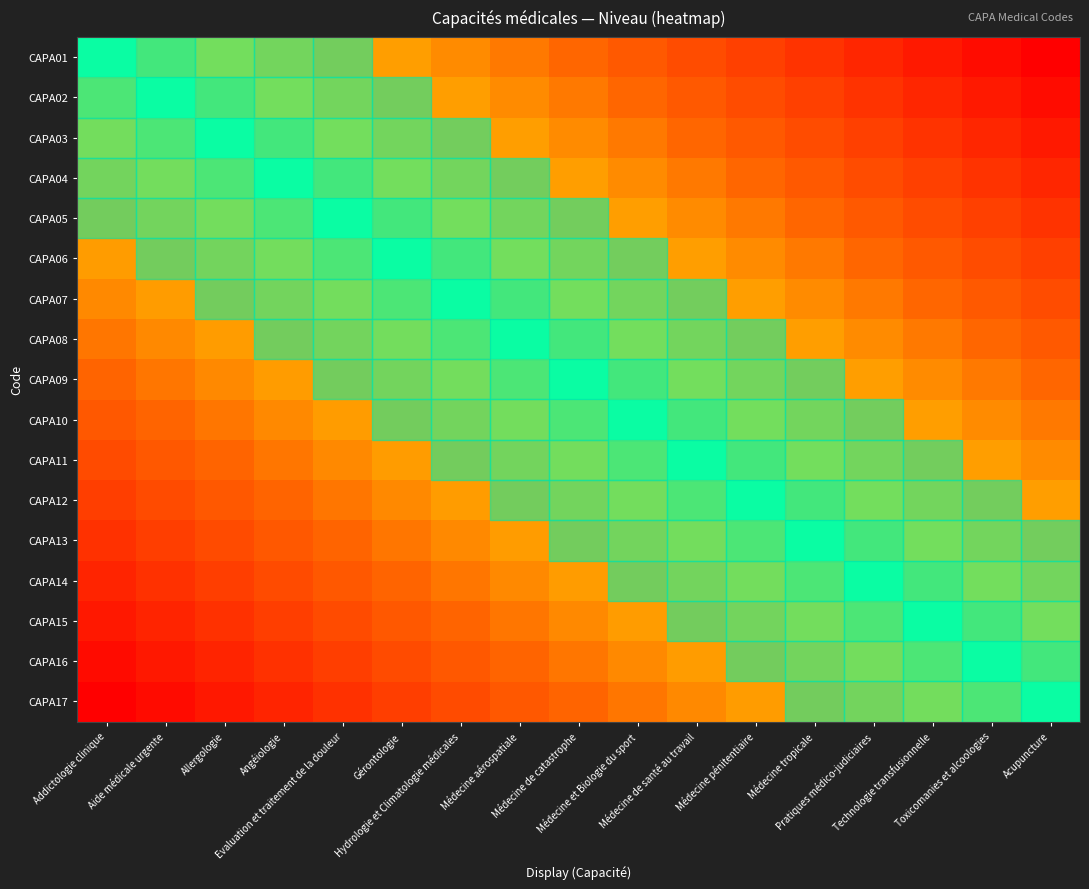

What is the total value across all series at Technologie transfusionnelle?

-6.4